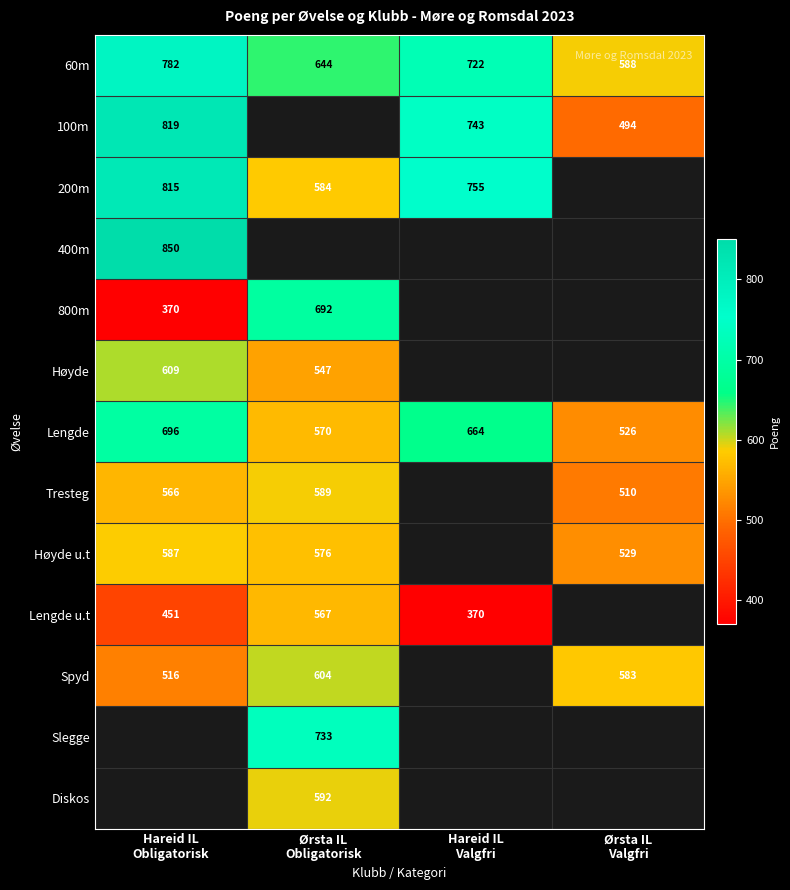

Which category has the lowest value across all series?

Hareid IL
Obligatorisk